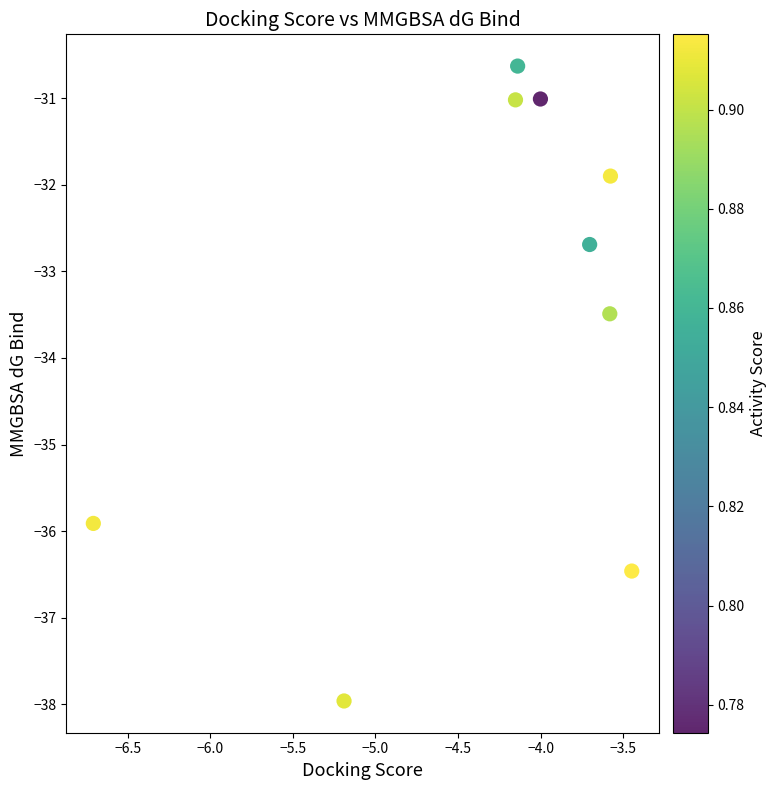

What is the average X value?

-4.3